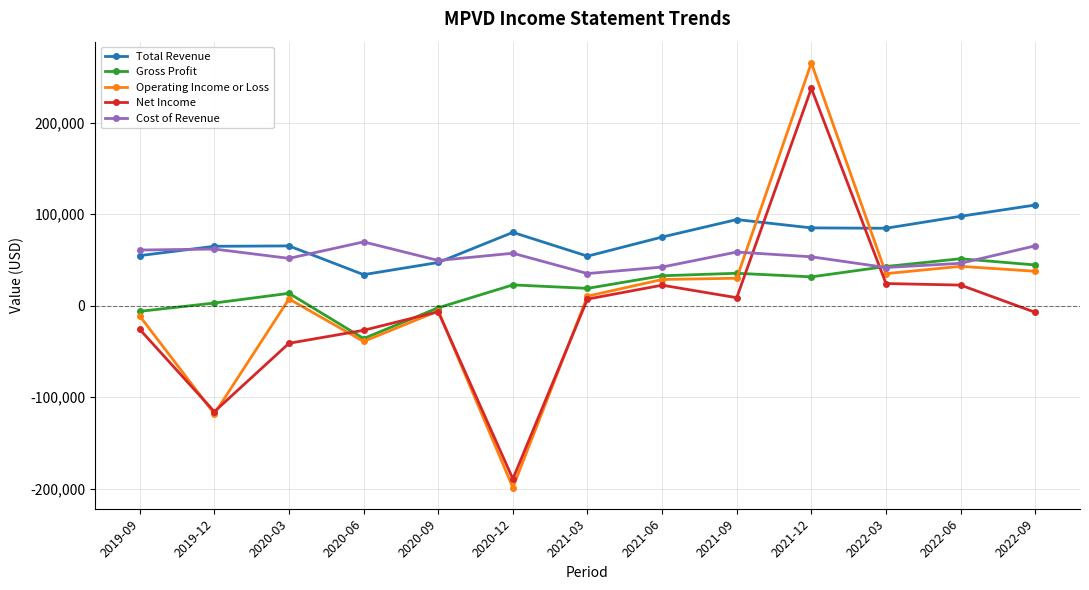

Which label corresponds to the largest value in the chart?

2021-12